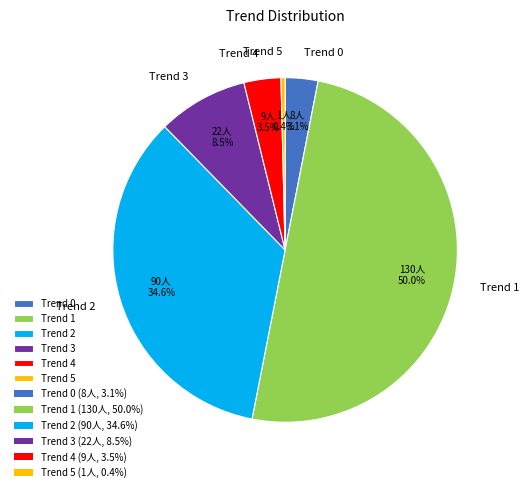

Does Trend 2 account for over 50% of the chart?

No